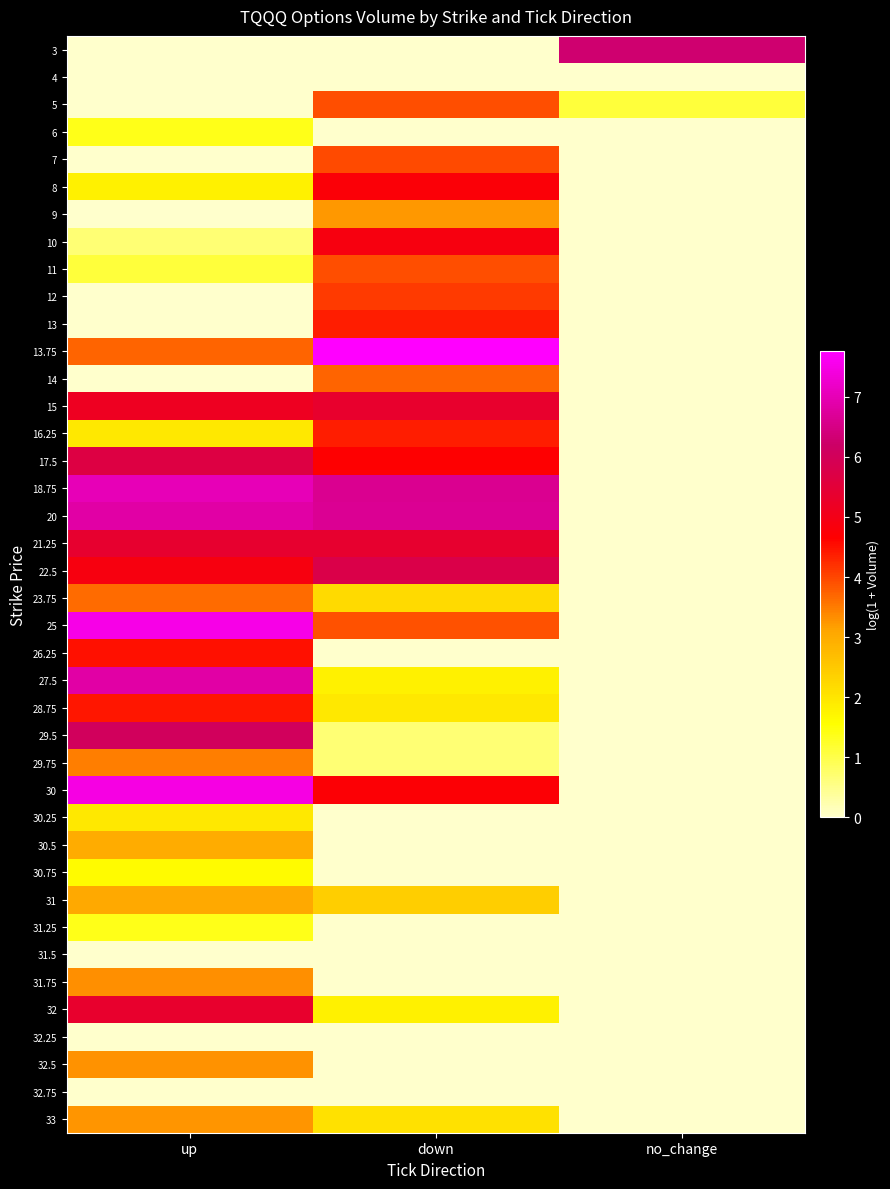

Which has a higher value, down or up?

down